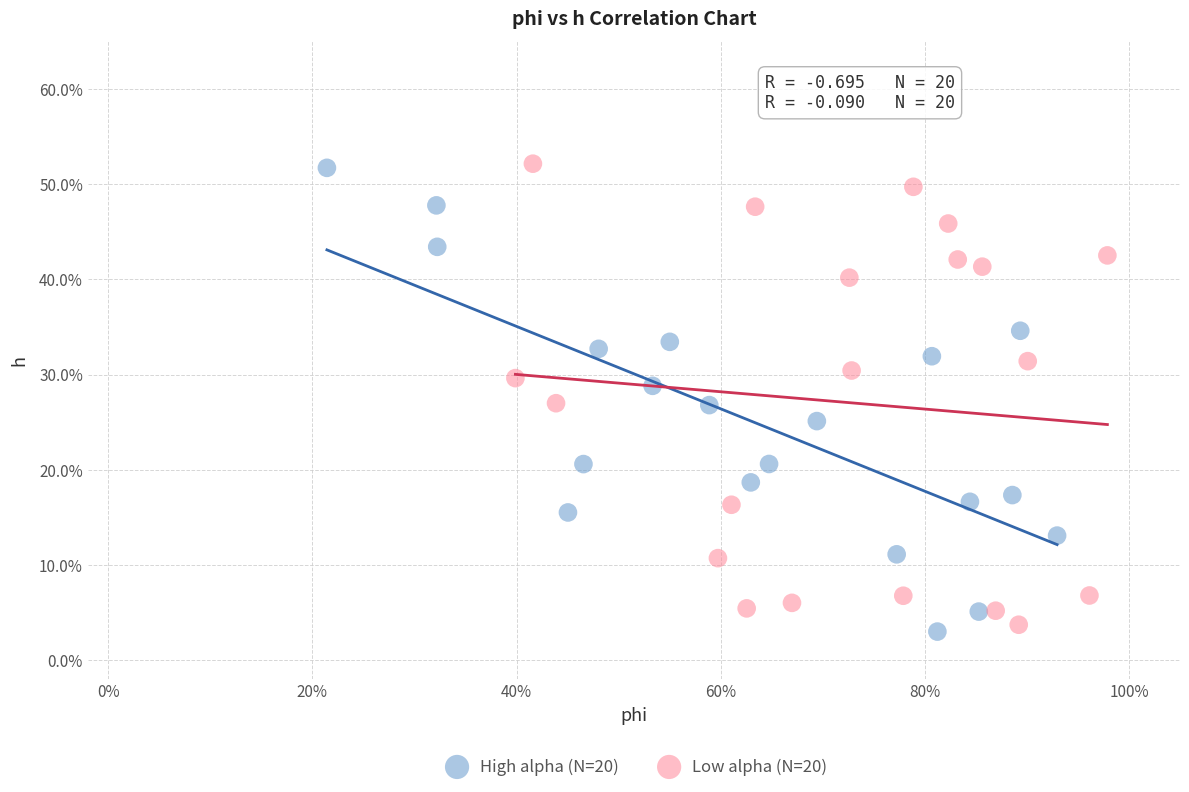

Which series contains the lowest Y value?

High alpha (N=20)